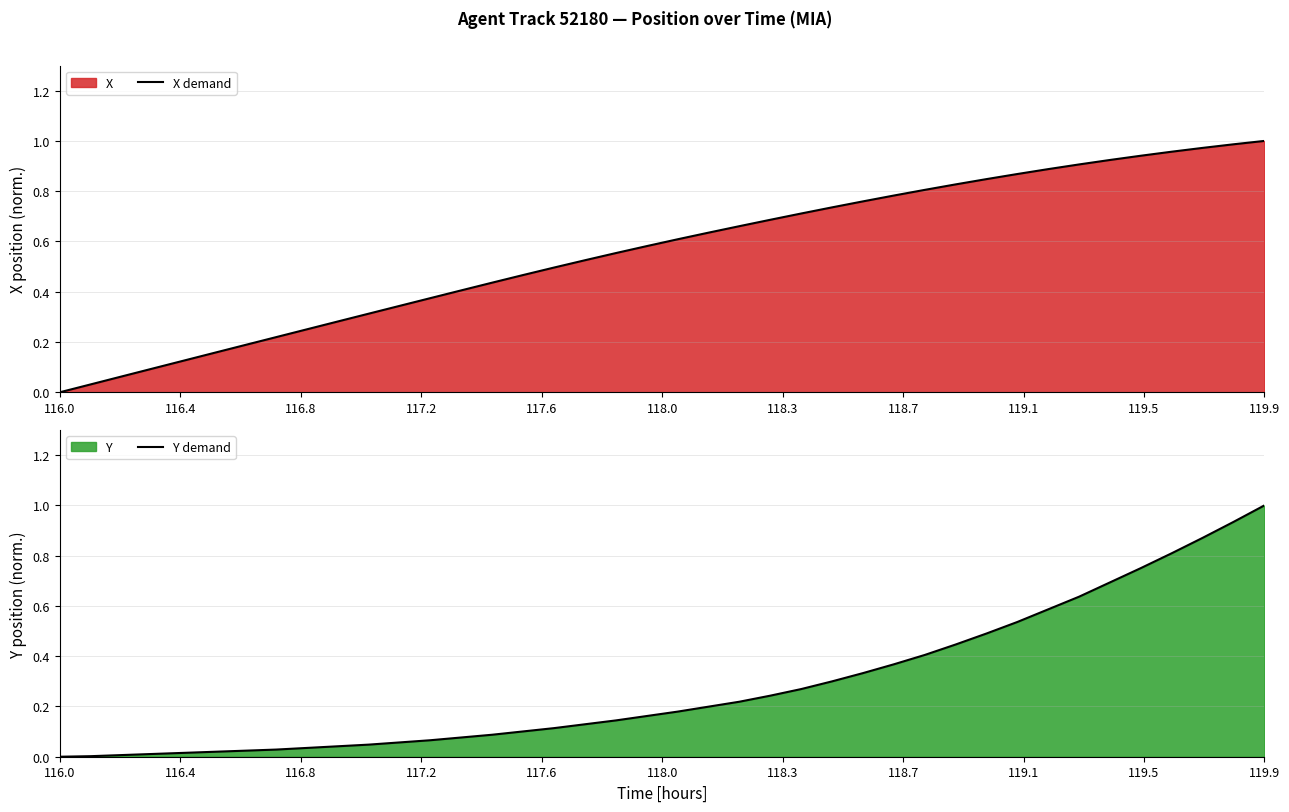

How many values in Y demand are above zero?

39